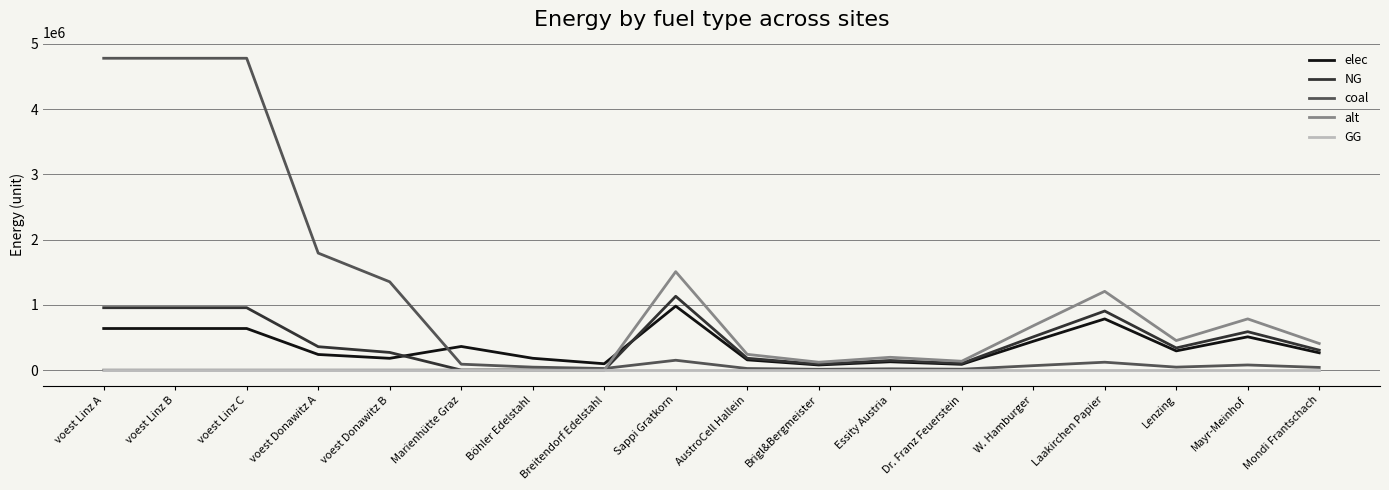

Rank the series by their maximum value, from lowest to highest.

GG, elec, NG, alt, coal